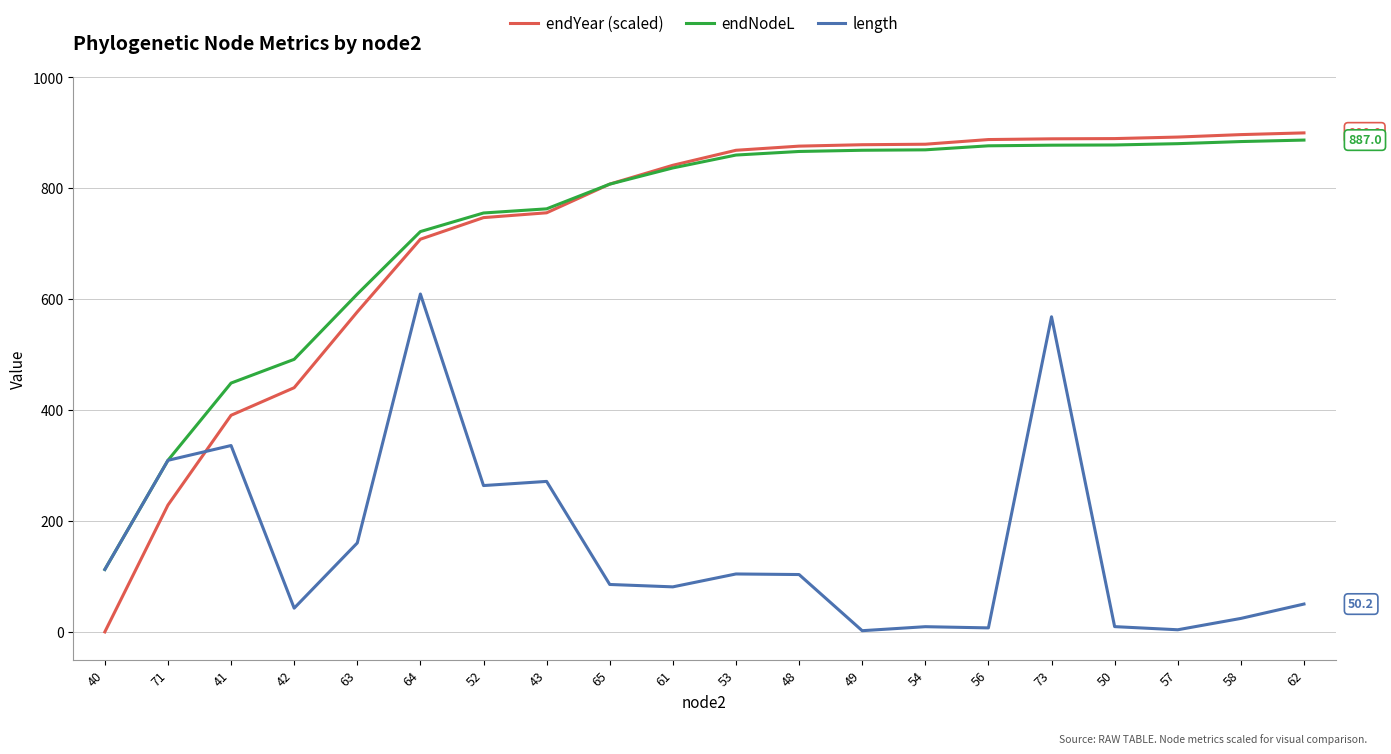

How many lines are shown in the chart?

3